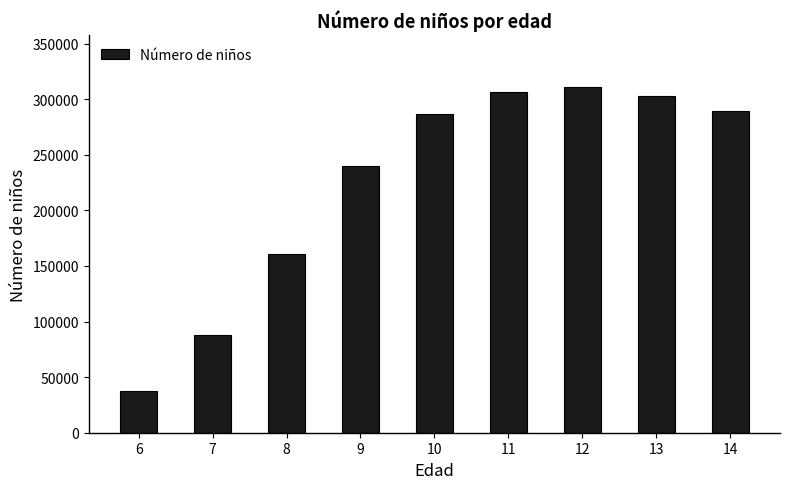

Read the value at 9, to the nearest 100.

239700